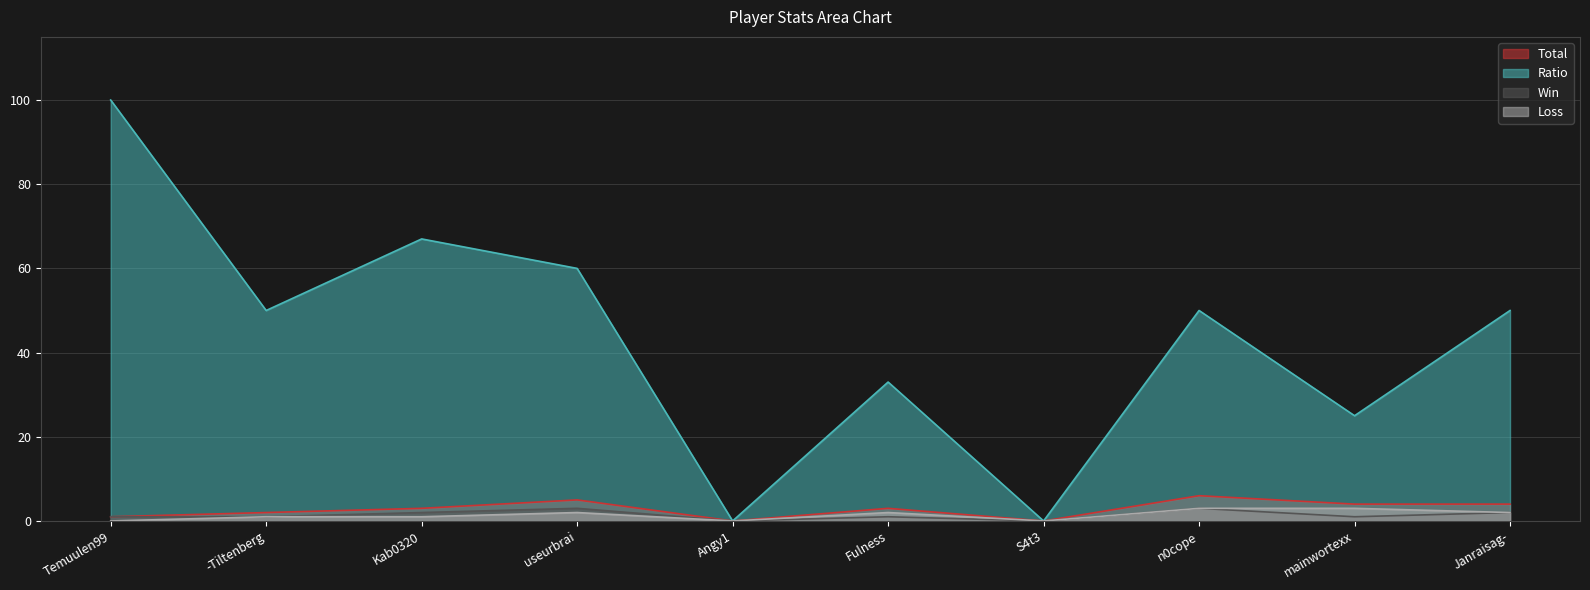

List the labels in order of Win value, largest first.

useurbrai, n0cope, Kab0320, Janraisag-, Temuulen99, -Tiltenberg, Fulness, mainwortexx, Angy1, S4t3